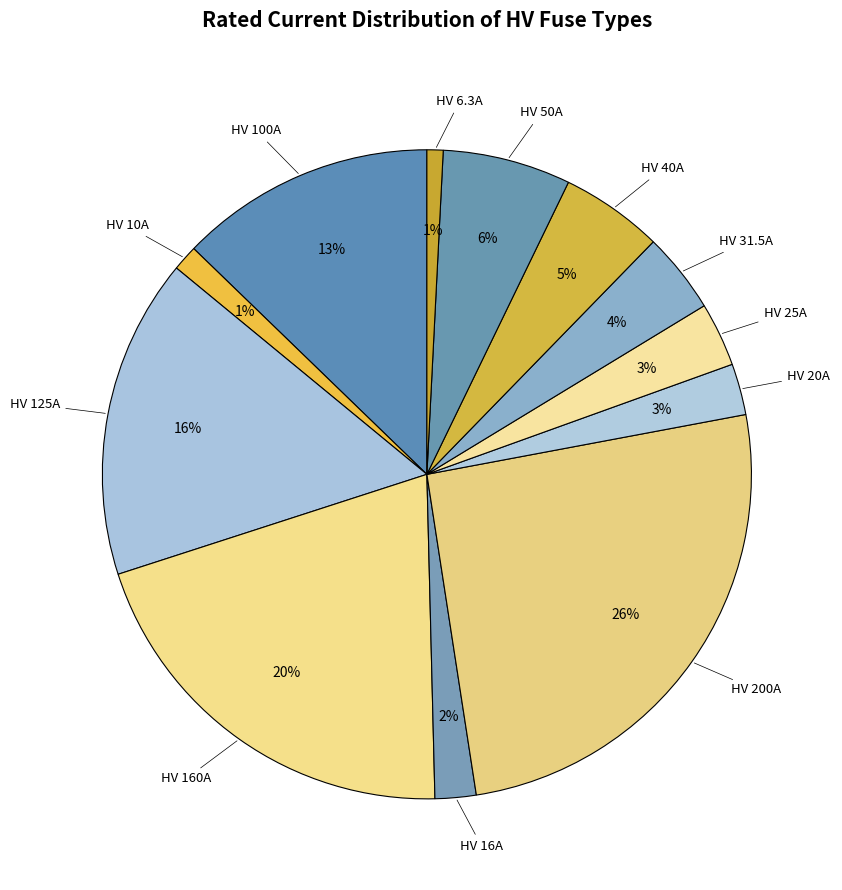

How many segments does this pie chart have?

12